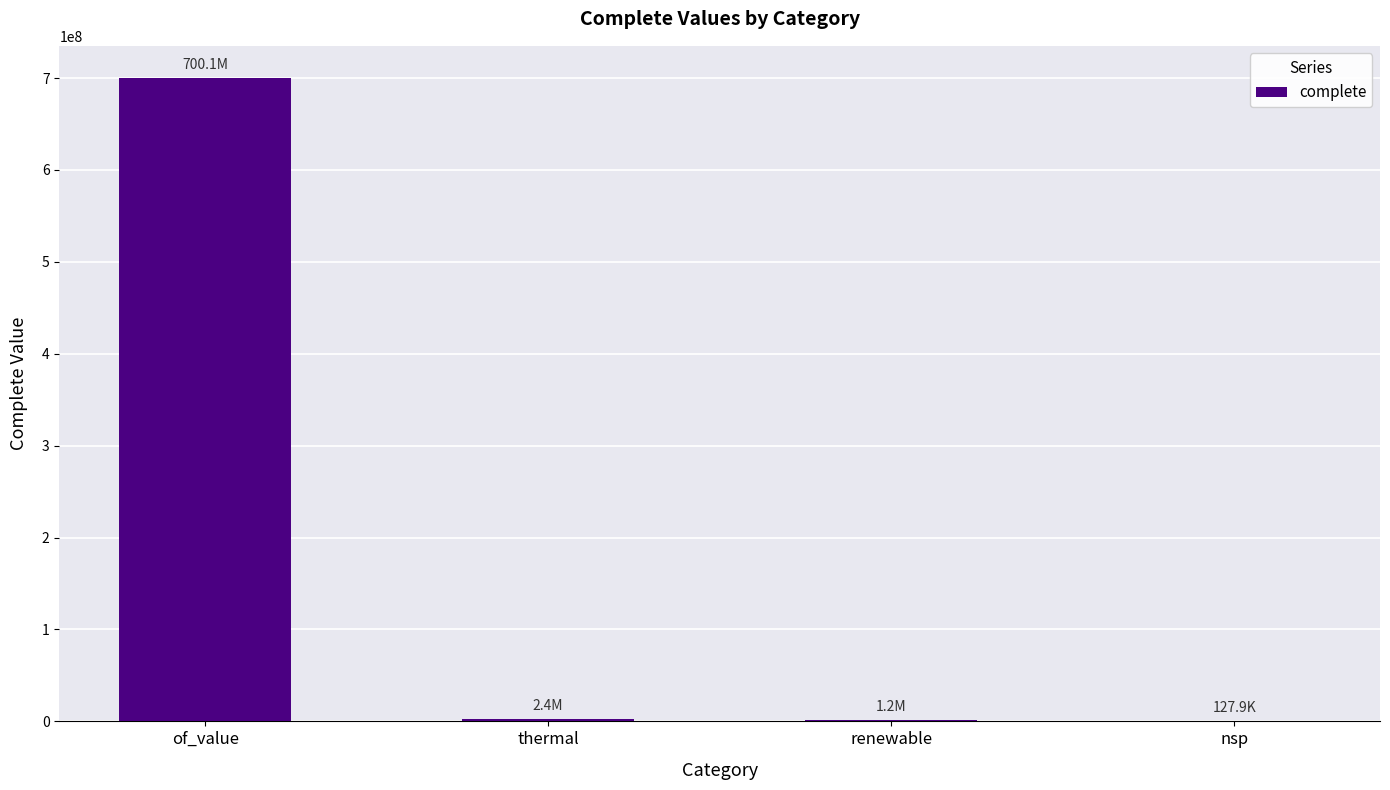

How many values exceed 2378022?

2